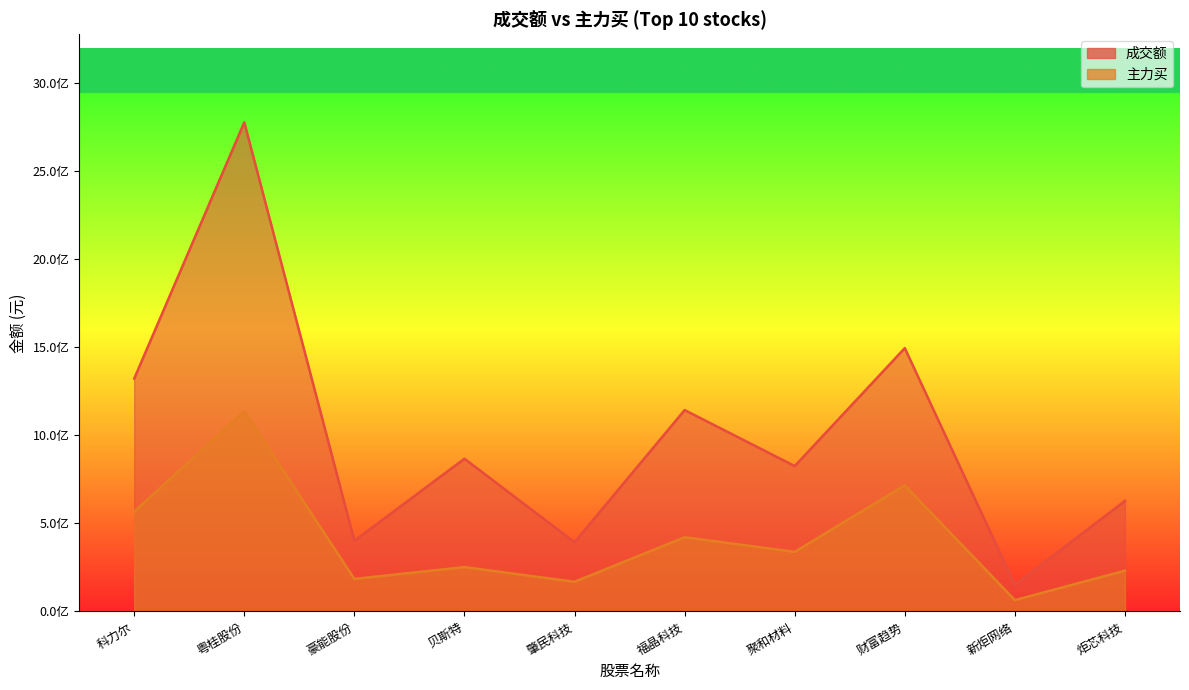

What is the difference between the 成交额 values at 财富趋势 and 贝斯特?

627461138